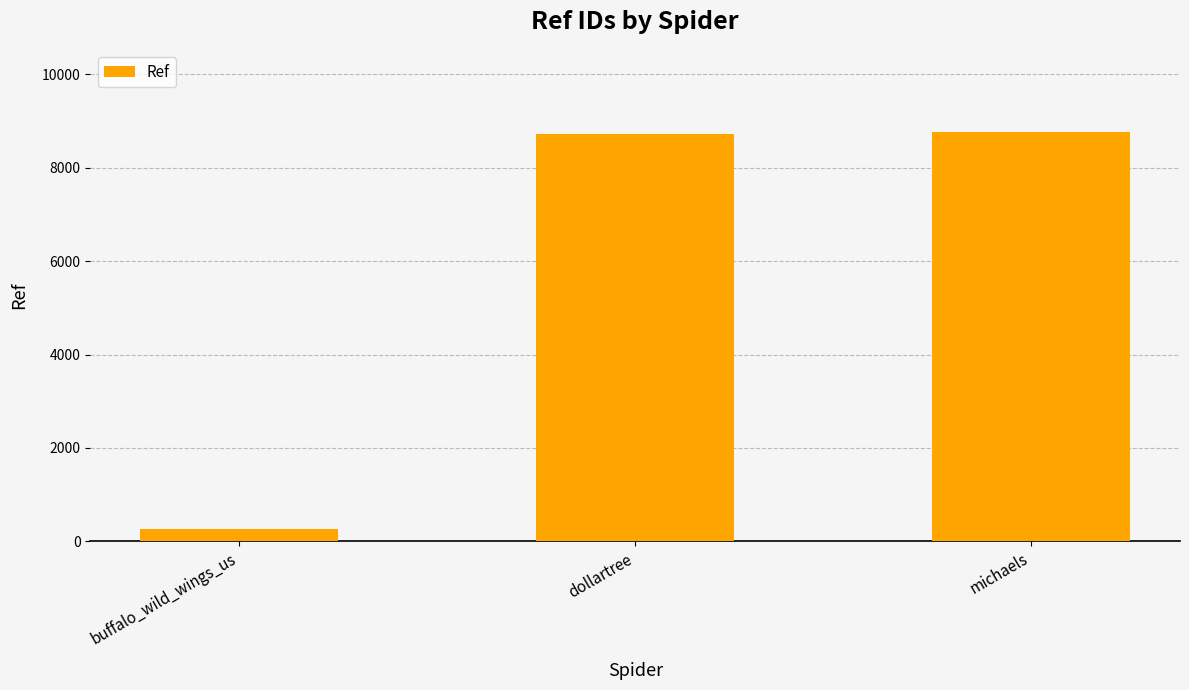

True or false: the data shows 8769 at michaels.

True